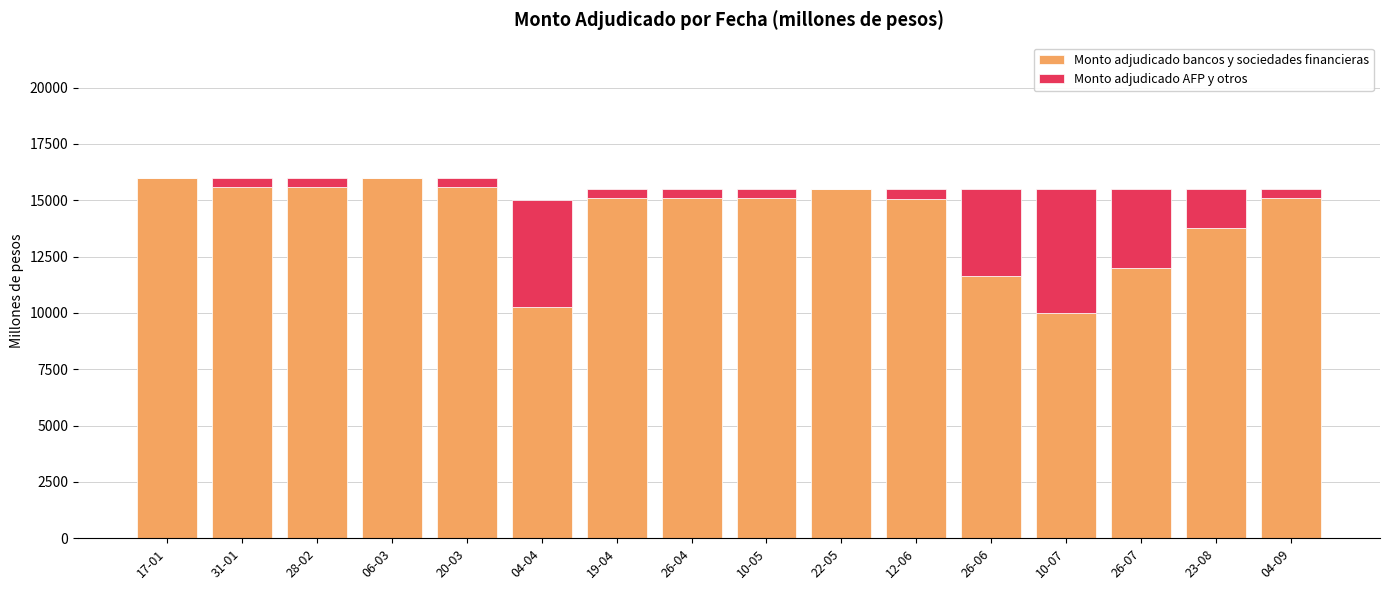

What is the average value of the Monto adjudicado bancos y sociedades financieras series?

14213